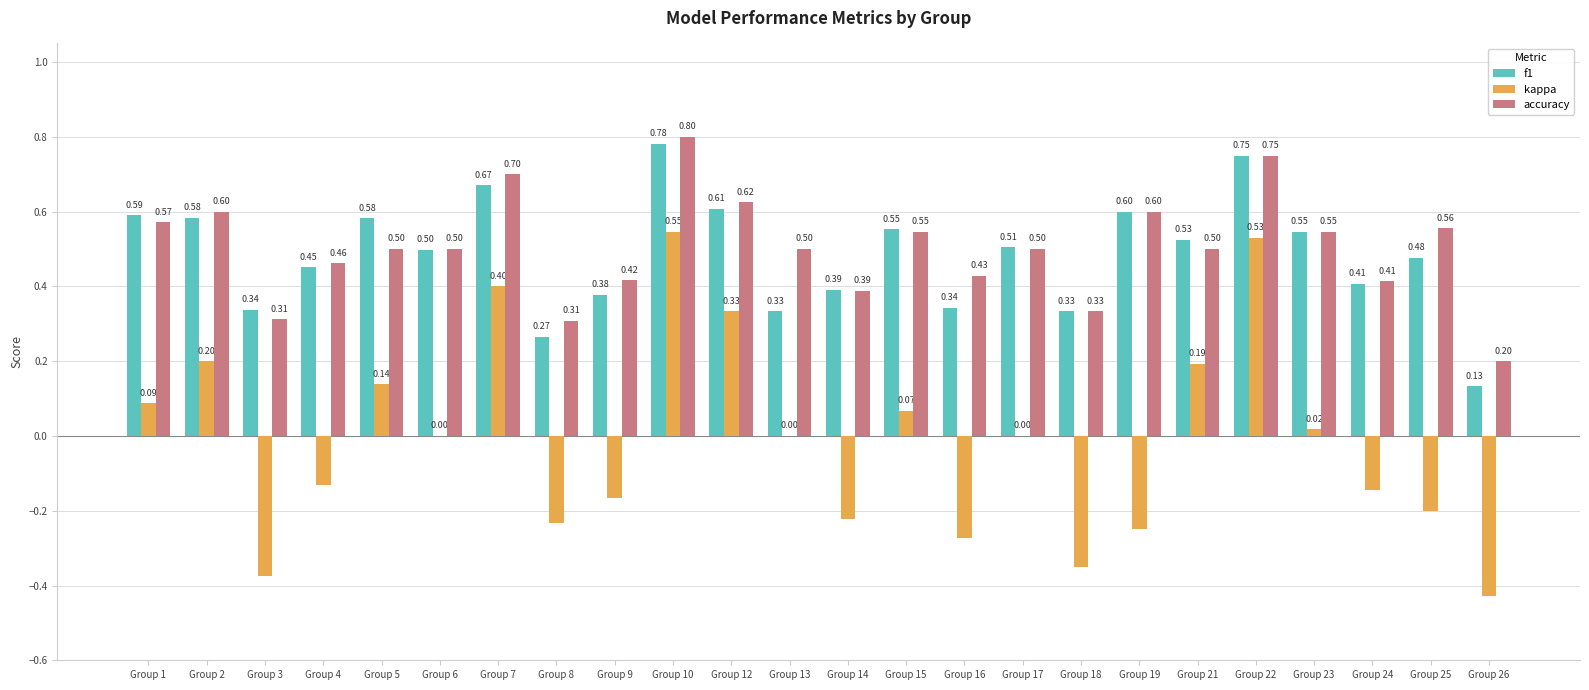

The value of kappa at Group 21 is 0.0. True or false?

False